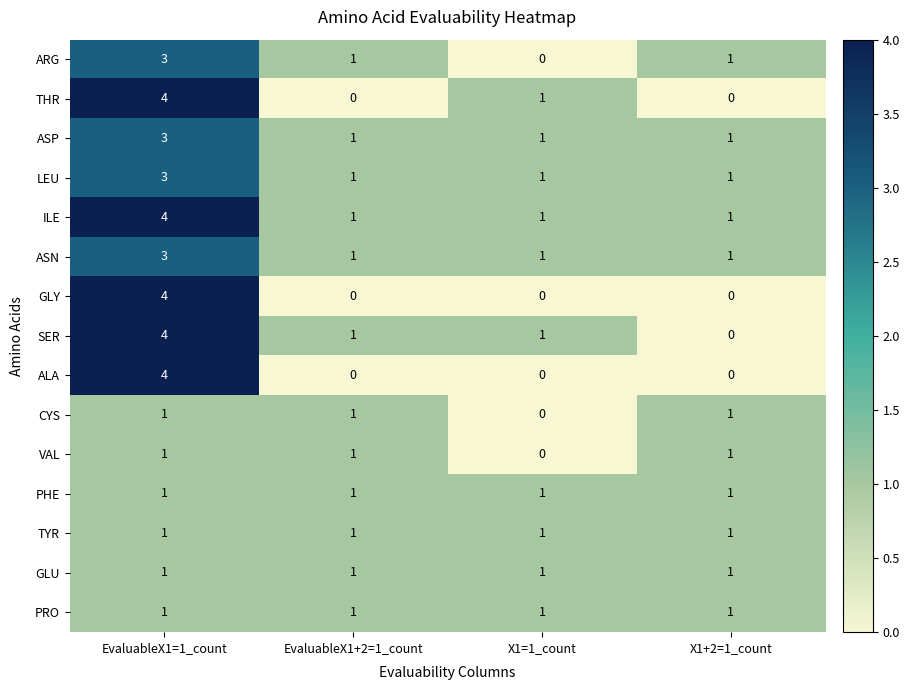

What is the difference between the maximum and minimum values in the SER series?

4